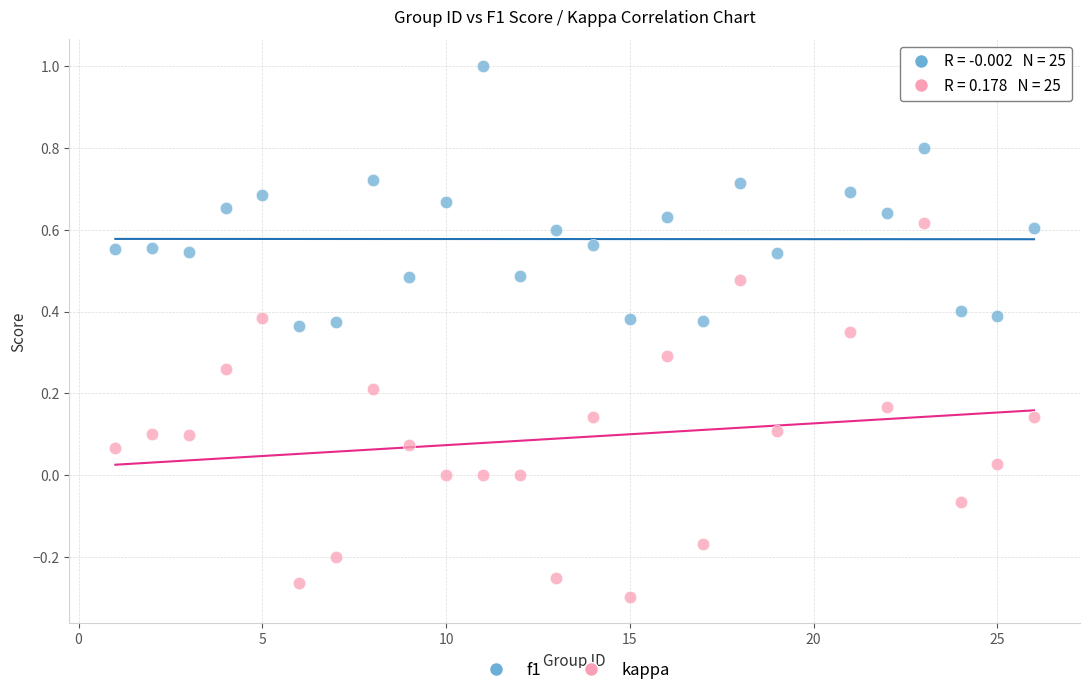

Which series contains the highest Y value?

f1